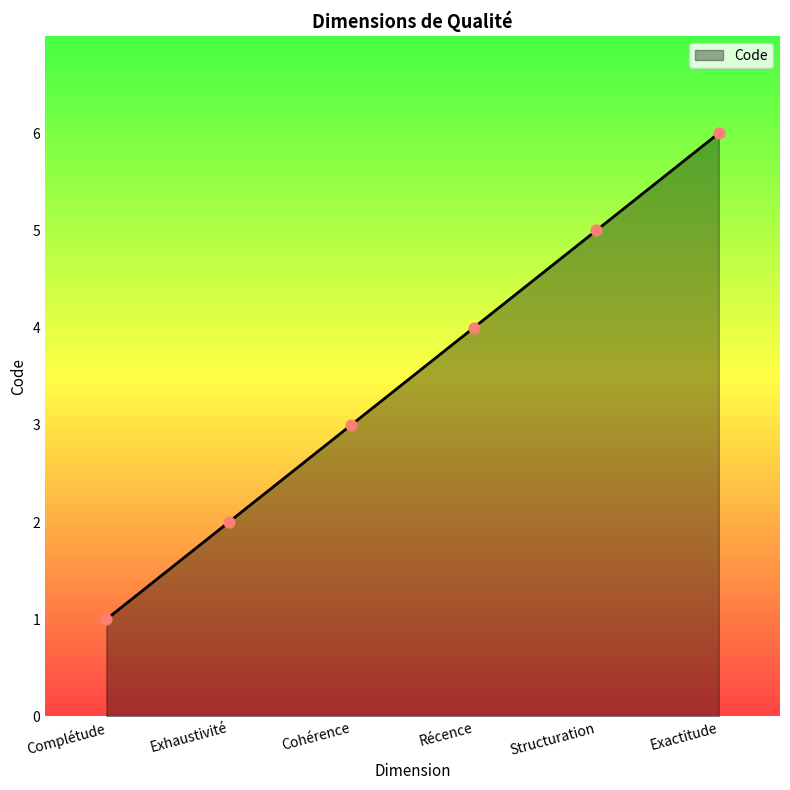

What is the change in value from Exhaustivité to Exactitude?

+4